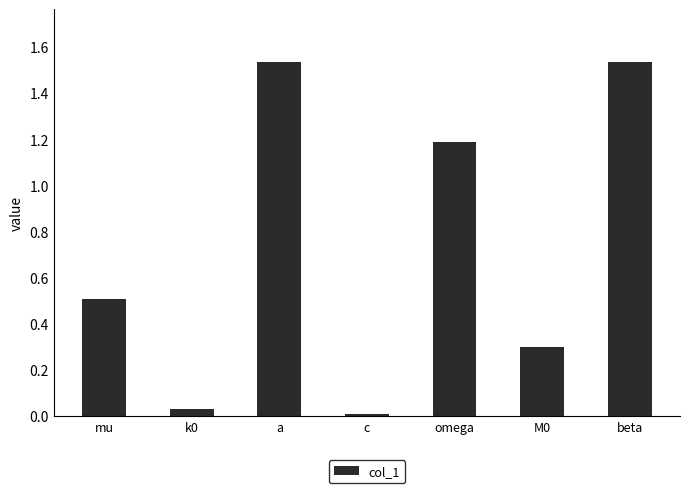

Between k0 and omega, which is larger?

omega